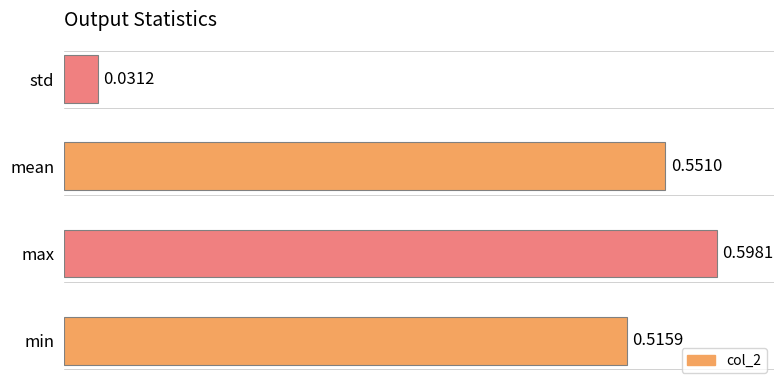

What is the average value?

0.4